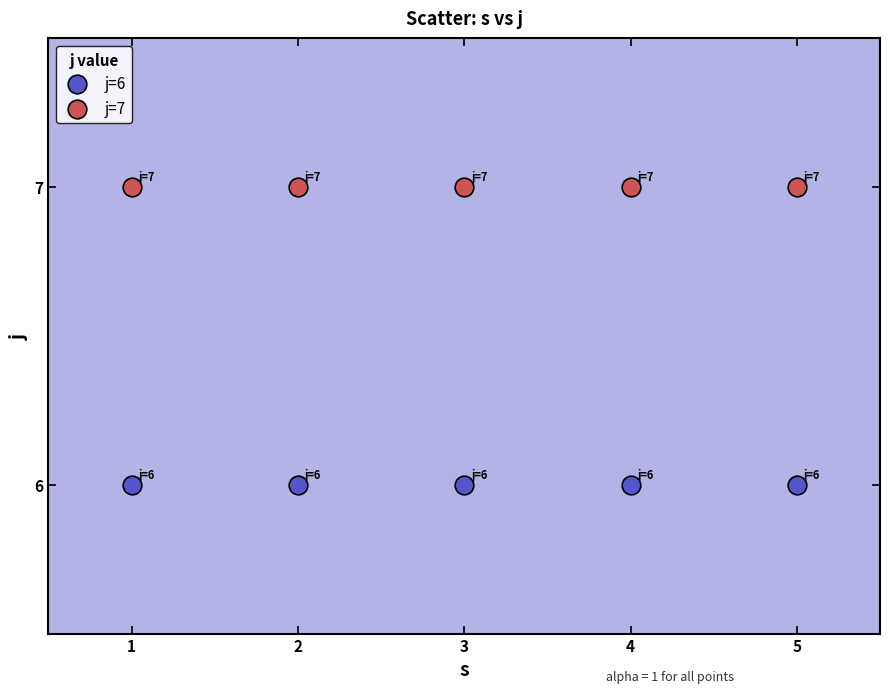

Which series reaches the maximum Y coordinate?

j=7